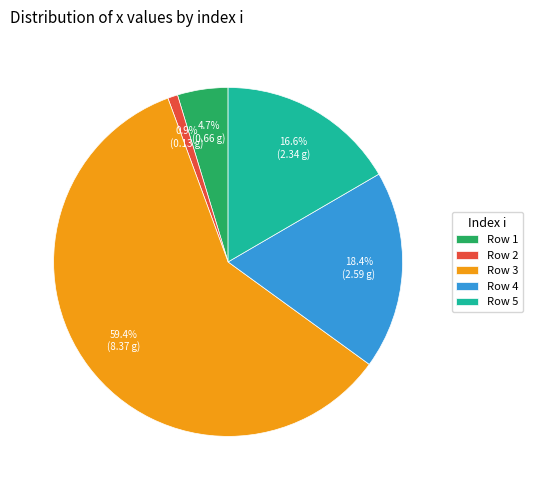

Count the number of slices in the pie.

5